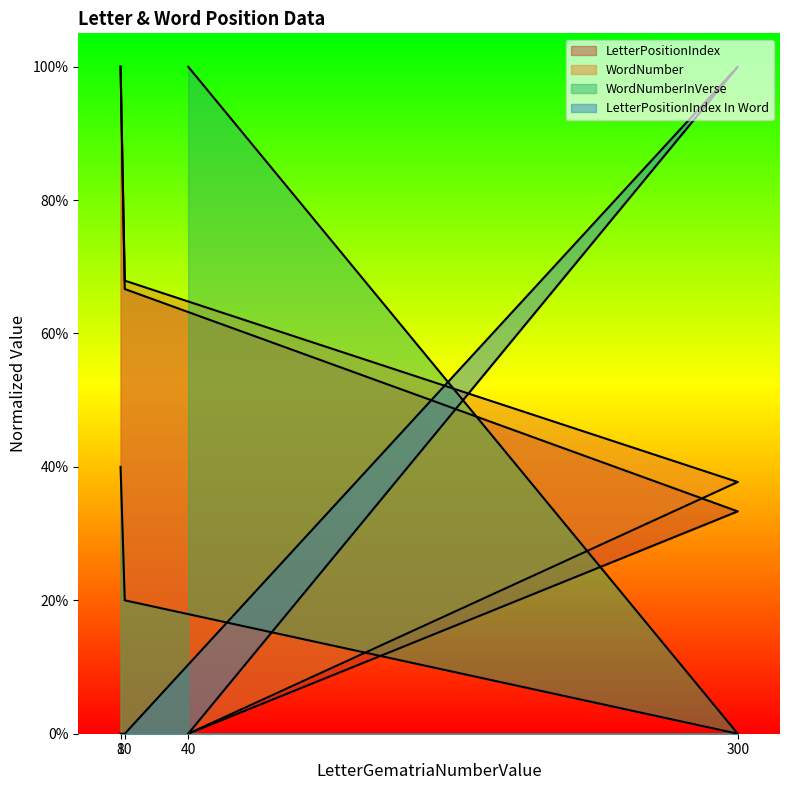

How many intersections are there between LetterPositionIndex In Word and LetterPositionIndex?

1